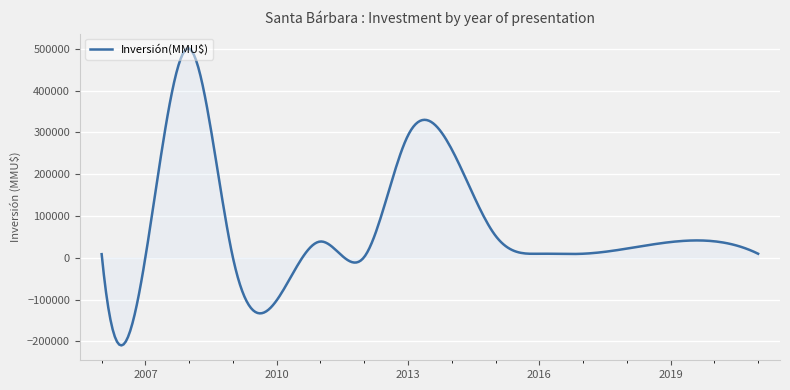

What is the maximum value shown in the chart?

500702.3